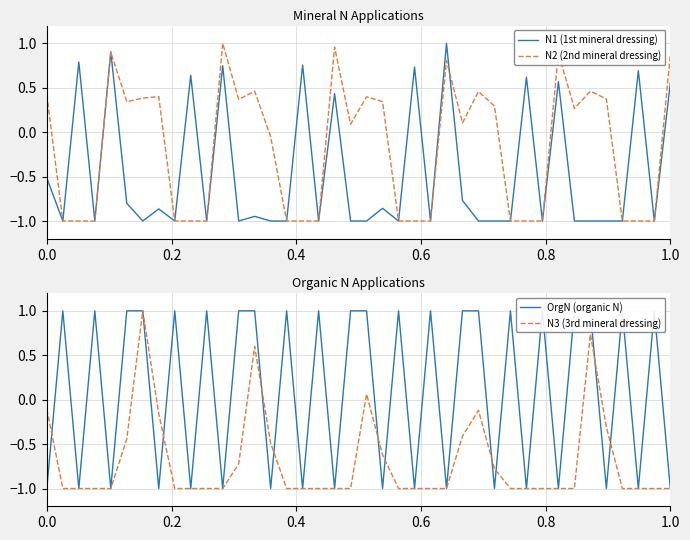

Is it true that N3 (3rd mineral dressing) equals -0.4 at 1.0?

False